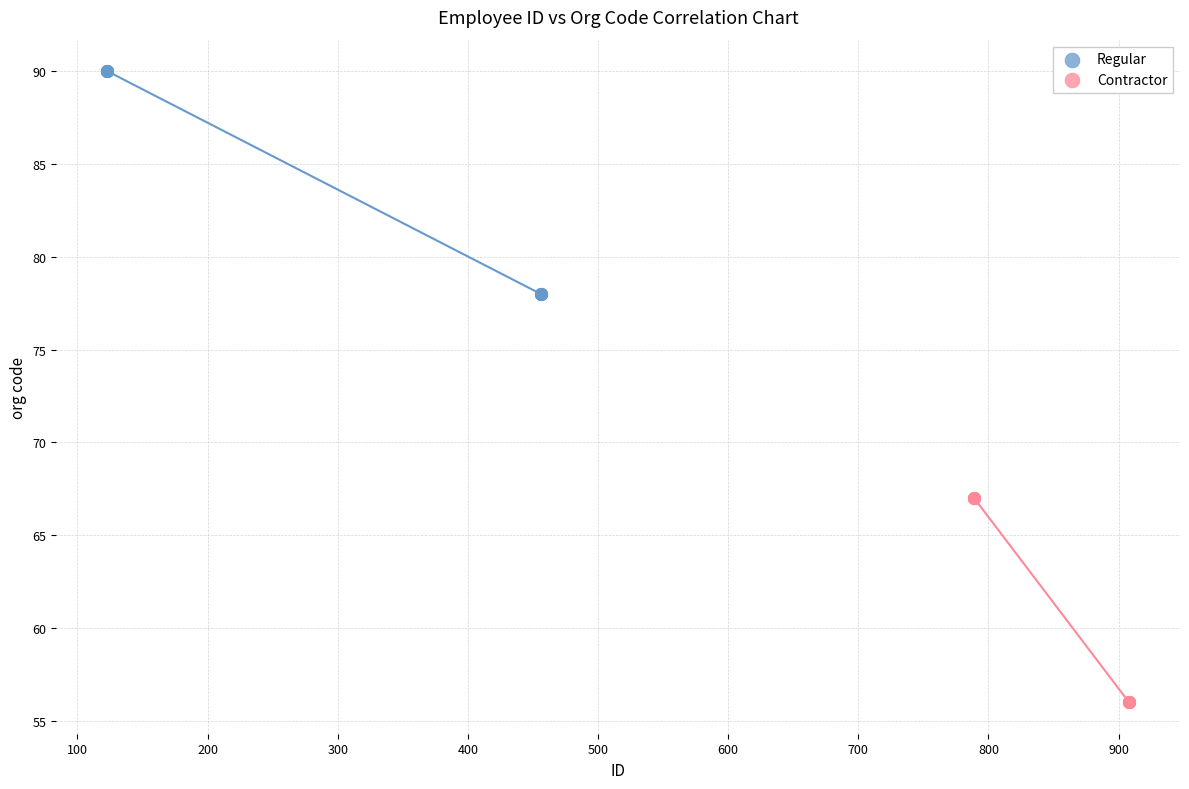

Which series reaches the minimum Y coordinate?

Contractor